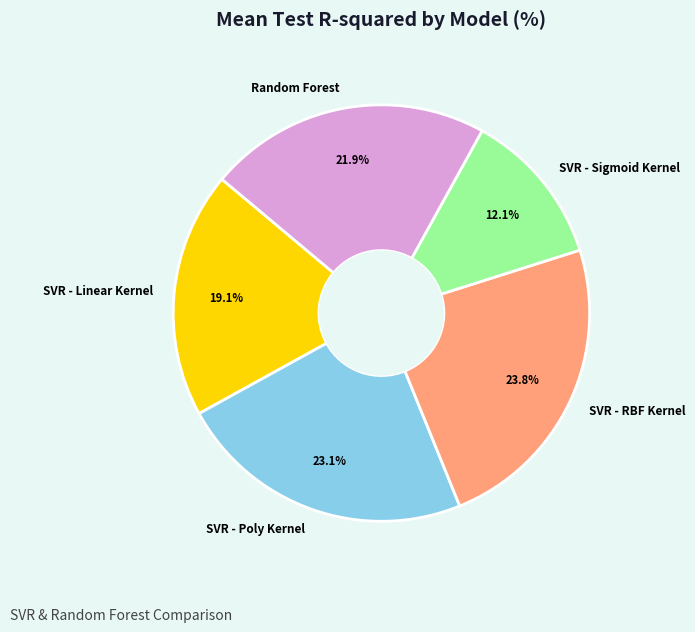

To the nearest percent, what is the average slice percentage?

20%